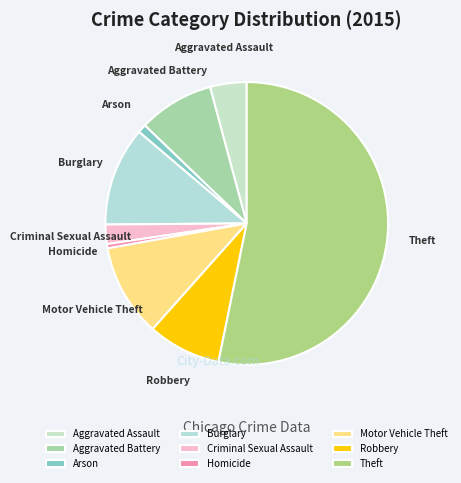

Is it true that Theft is 53% of the pie?

True